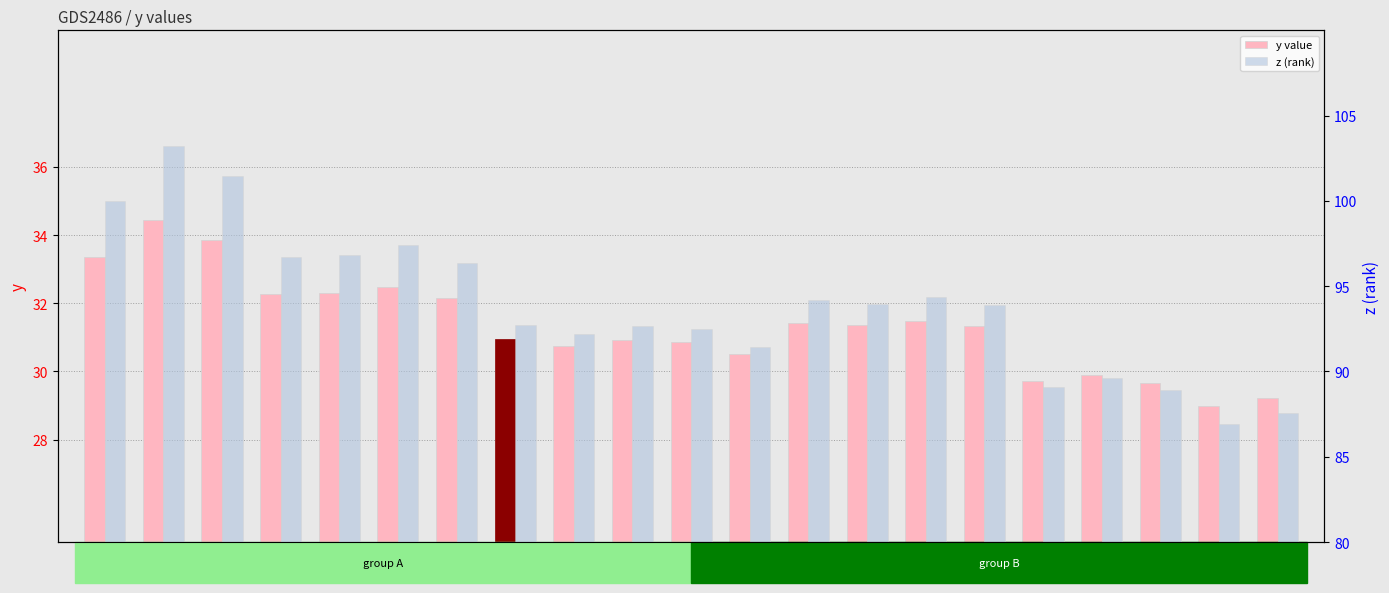

Reading left to right, what are all the values shown in this chart?

y value: 33.4	34.4	33.9	32.3	32.3	32.5	32.1	30.9	30.8	30.9	30.9	30.5	31.4	31.4	31.5	31.3	29.7	29.9	29.7	29.0	29.2
z (rank): 100.0	103.2	101.5	96.7	96.9	97.4	96.4	92.7	92.2	92.7	92.5	91.4	94.2	94.0	94.4	93.9	89.1	89.6	88.9	86.9	87.6